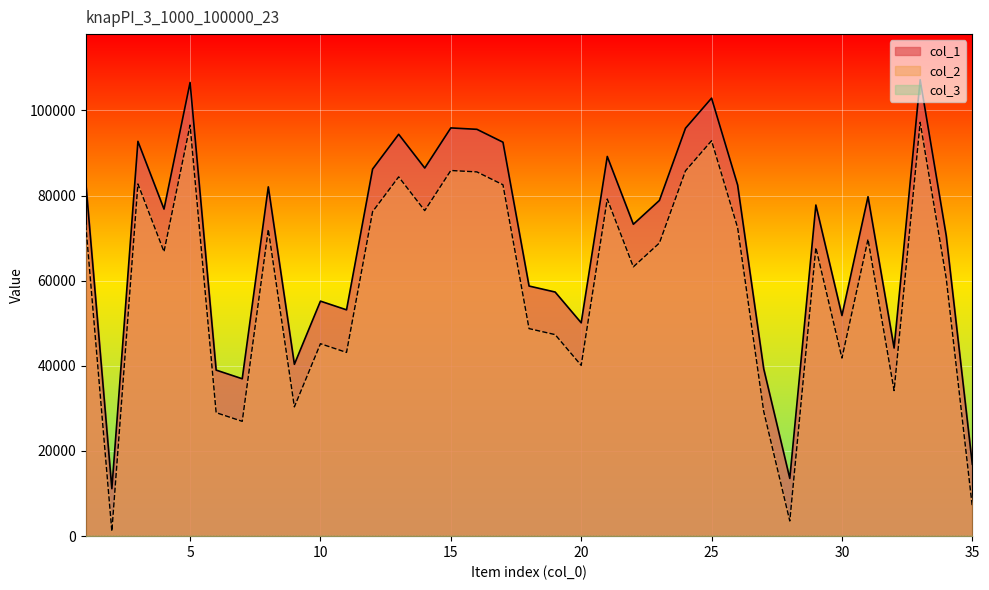

At which label does col_1 reach its peak?

33